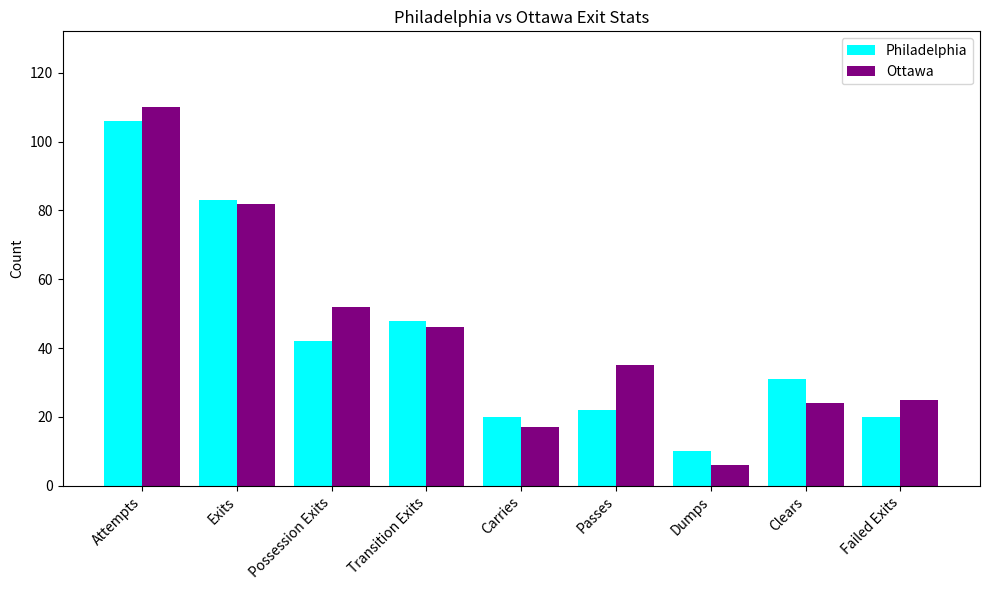

The value of Ottawa at Possession Exits is 69. True or false?

False